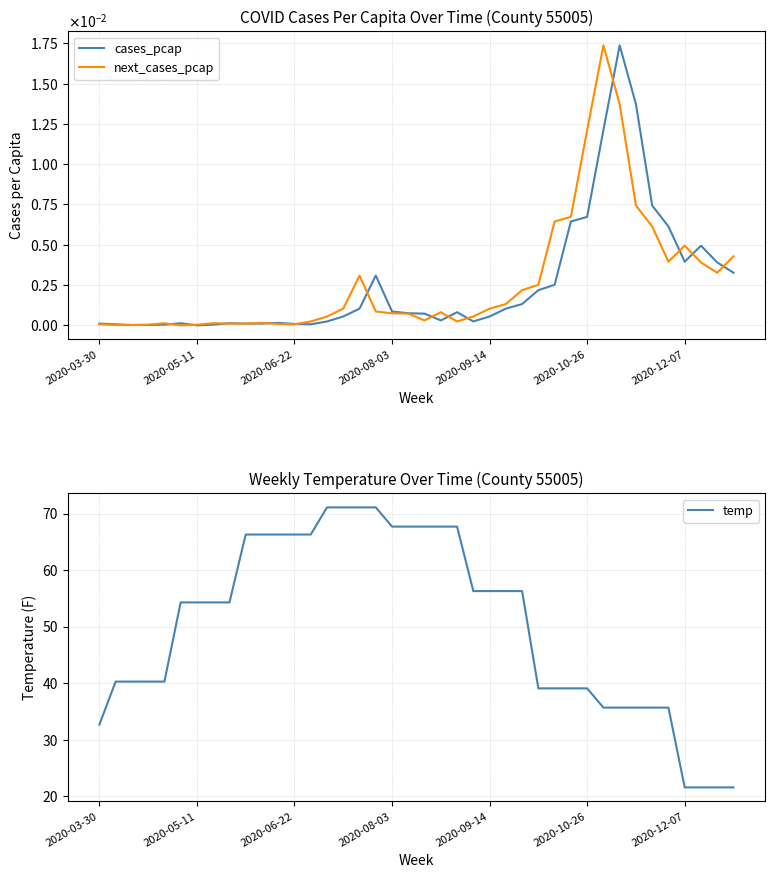

What is the greatest value displayed?

71.1